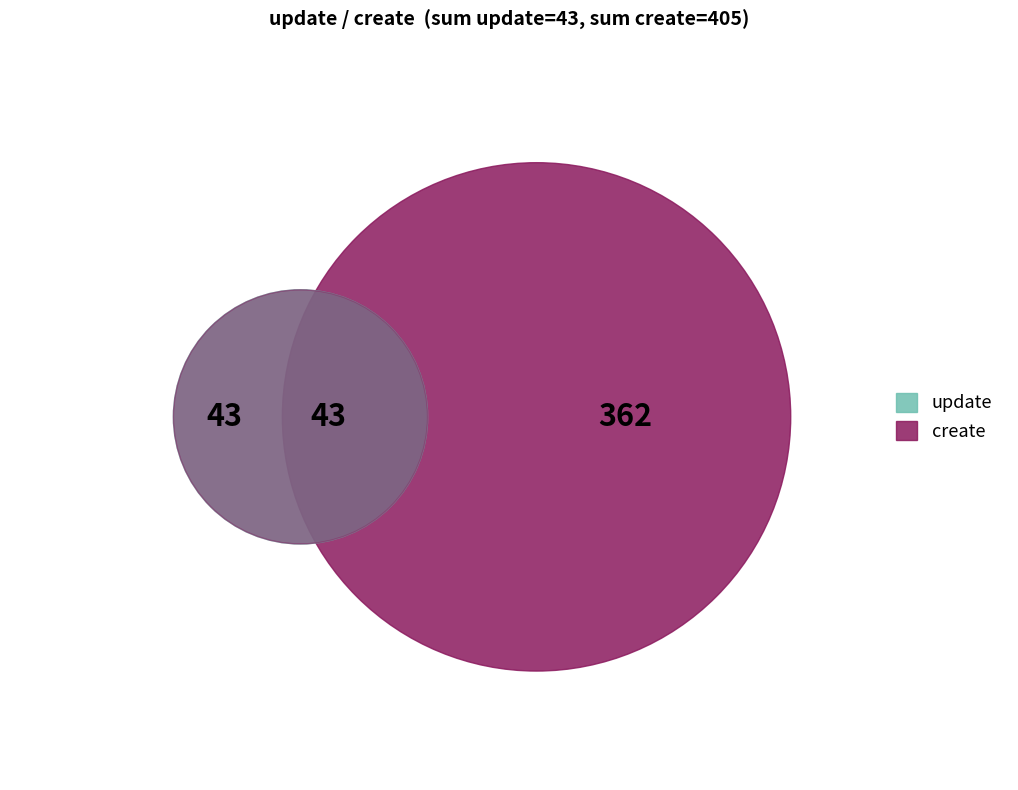

Count the number of slices in the pie.

3